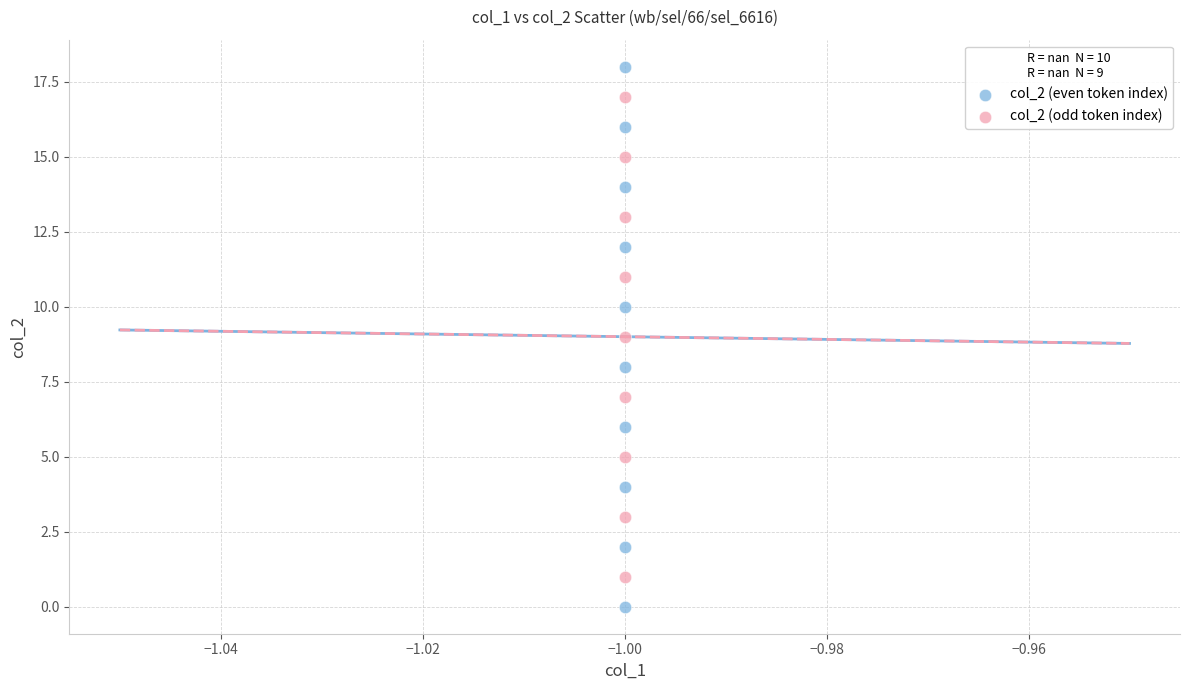

What are all the series names shown in the legend?

col_2 (even token index), col_2 (odd token index)